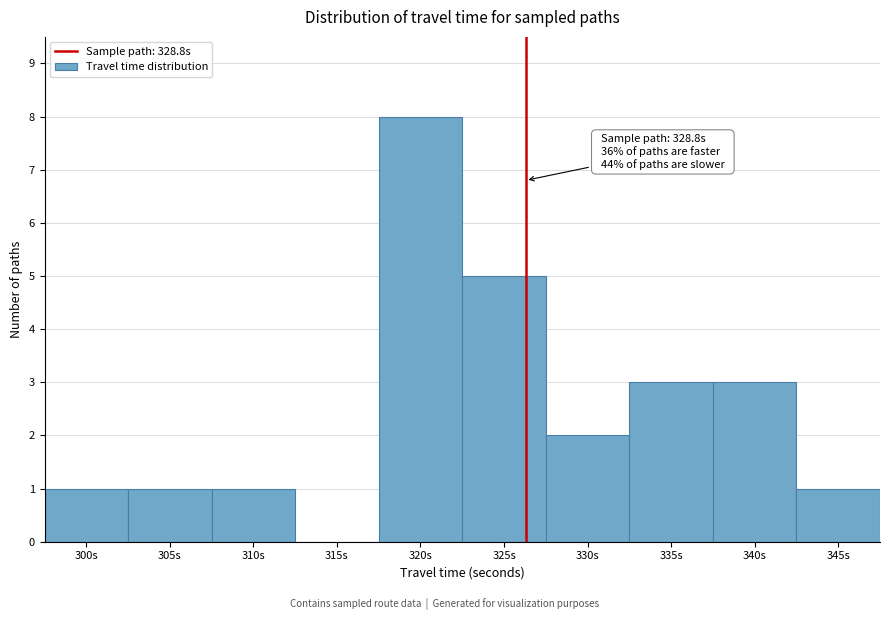

Reading left to right, list all the values displayed in this chart.

300s=1	305s=1	310s=1	315s=0	320s=8	325s=5	330s=2	335s=3	340s=3	345s=1